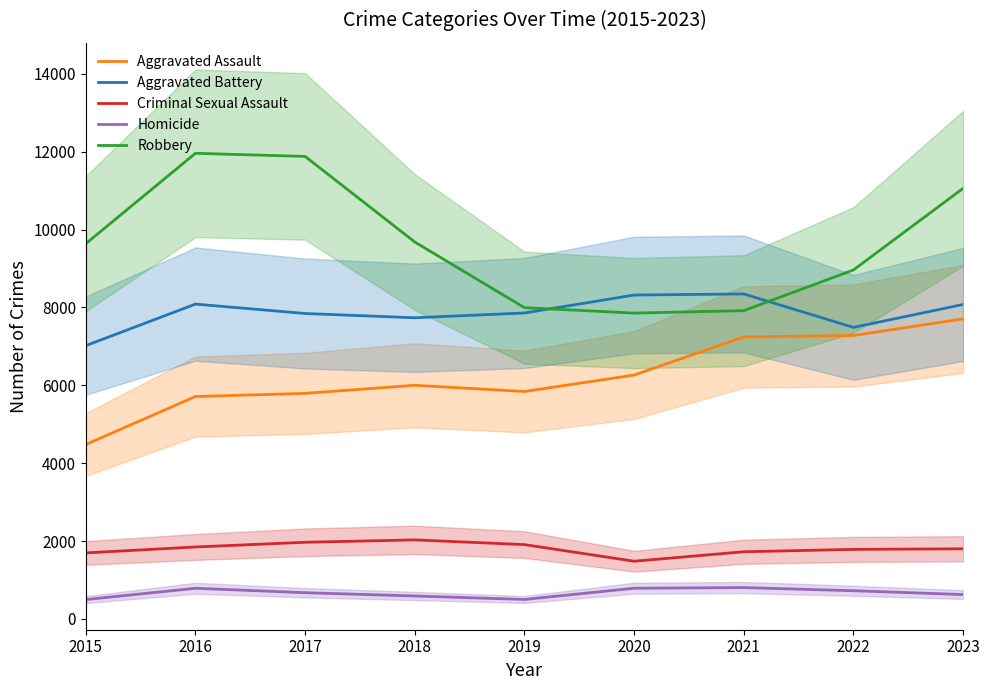

In Robbery, how many points are higher than both neighbors (excluding endpoints)?

1